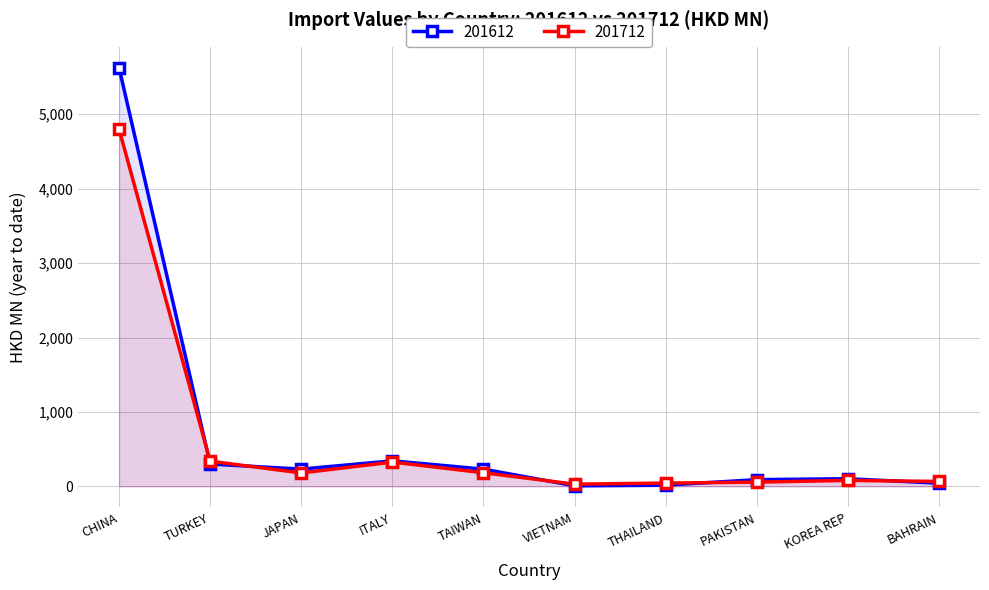

Does the chart display data point markers on the line(s)?

Yes